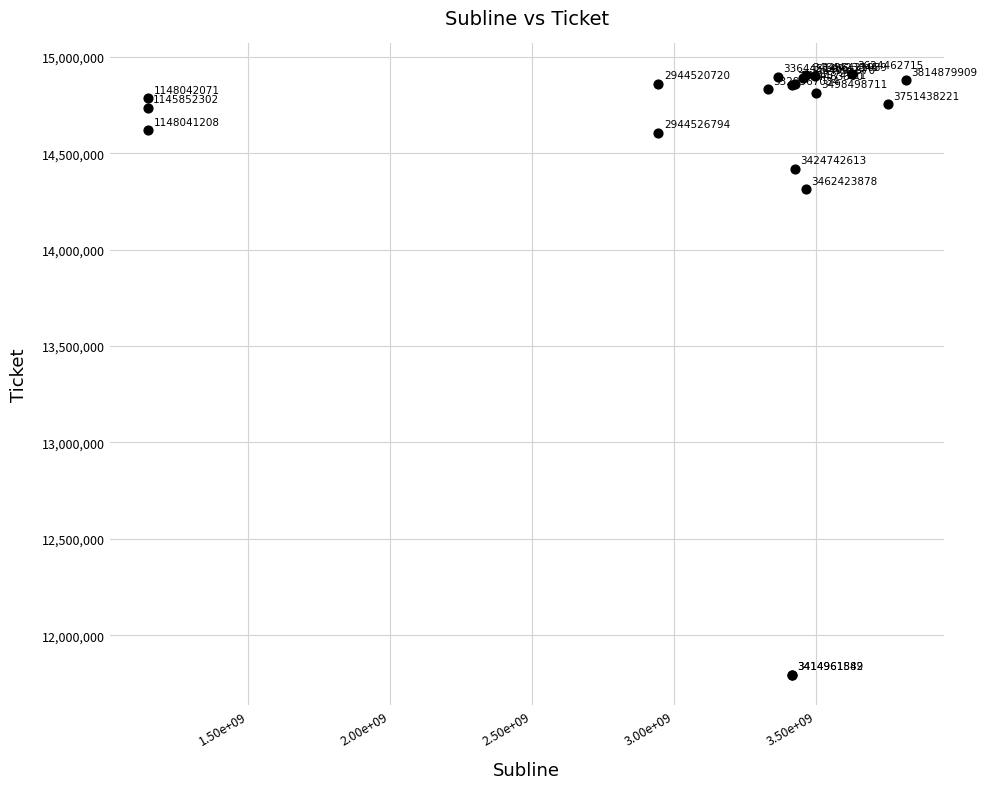

What Y value in the scatter plot is closest to 13354195?

14313652